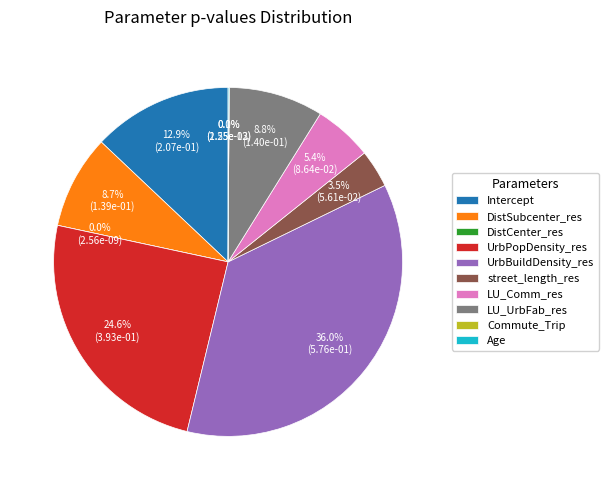

Which slice is the largest?

UrbBuildDensity_res